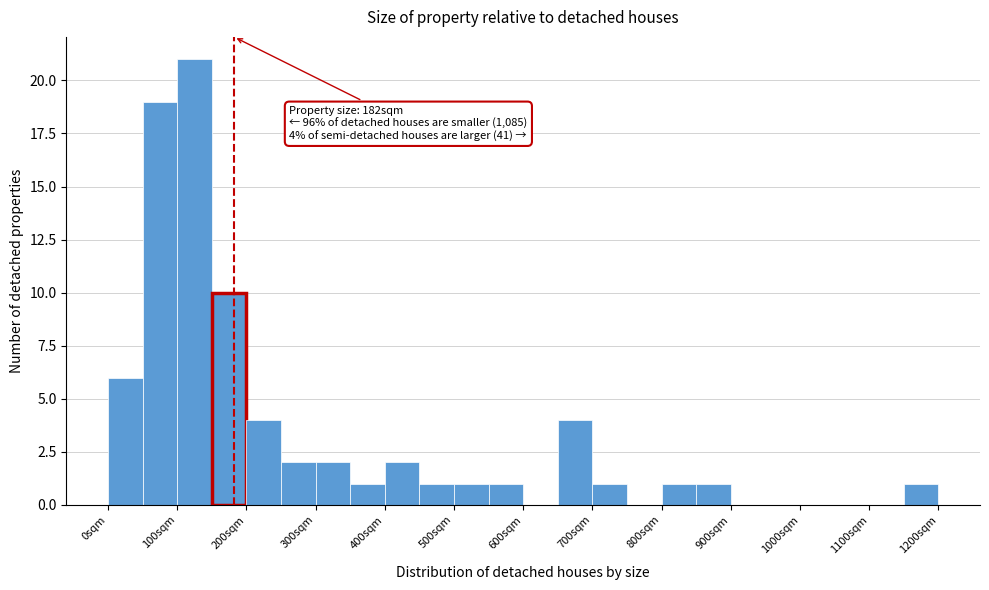

Over which range of the x-axis is the bar tallest?

100 to 150